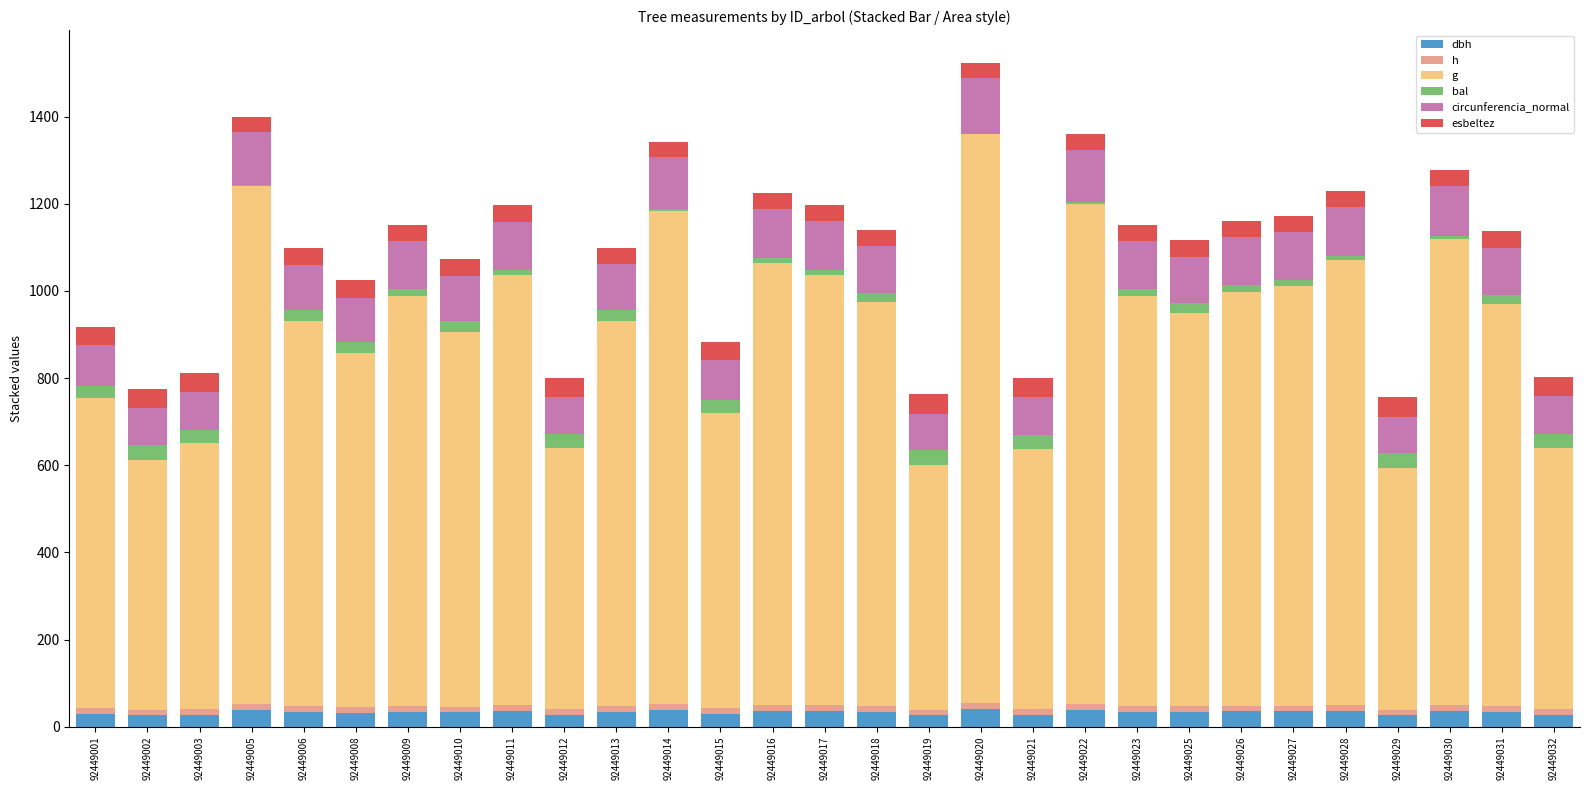

At how many categories does at least one series exceed 522?

29